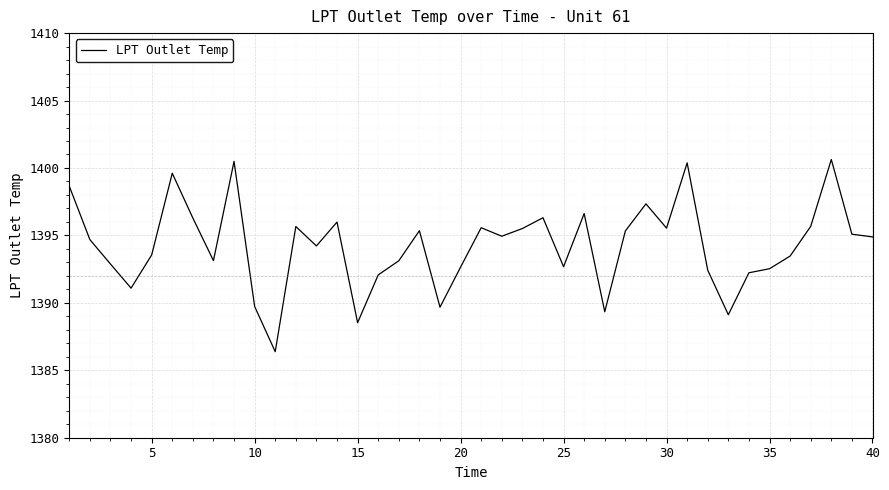

What is the smallest value displayed?

1386.4